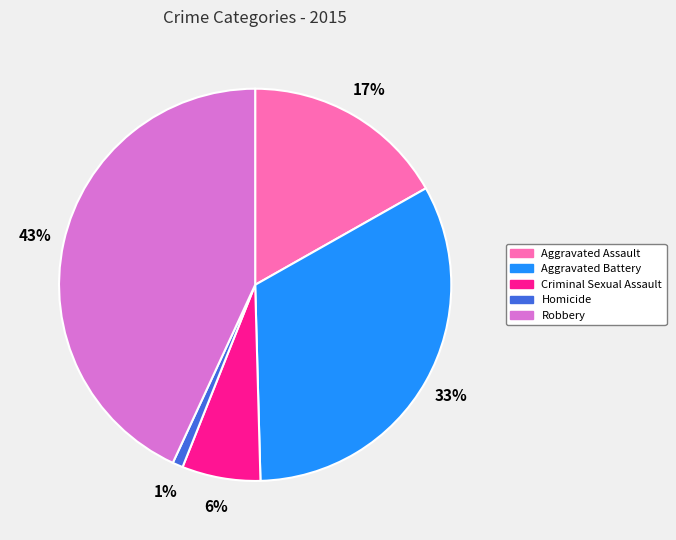

Which category has the biggest portion of the pie?

Robbery